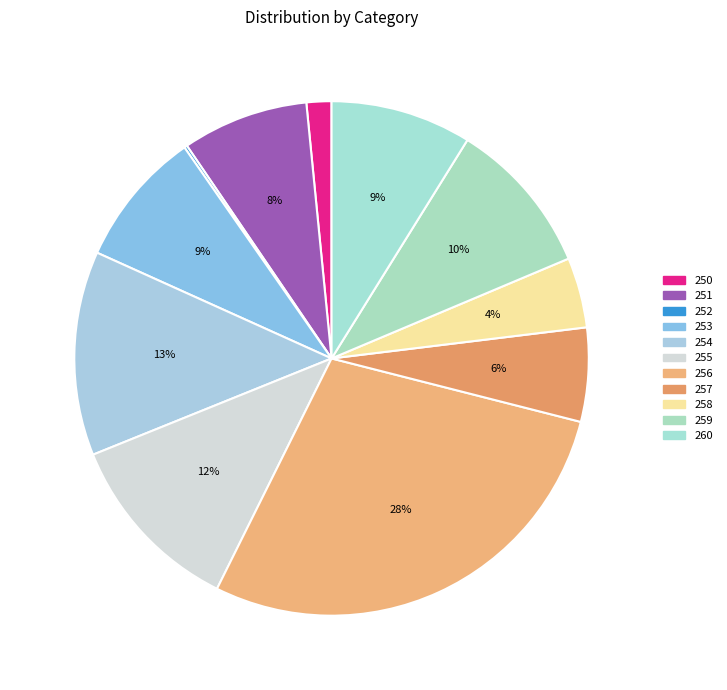

Which category has the biggest portion of the pie?

256